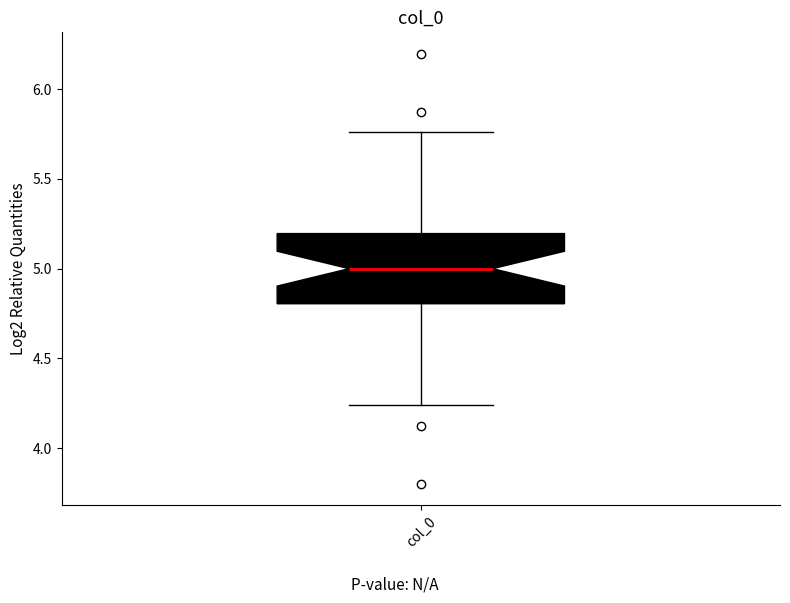

Where does the lower whisker of the box for col_0 end on the y-axis? The values are not printed on the chart, so give them approximately, as read against the axis.

4.25